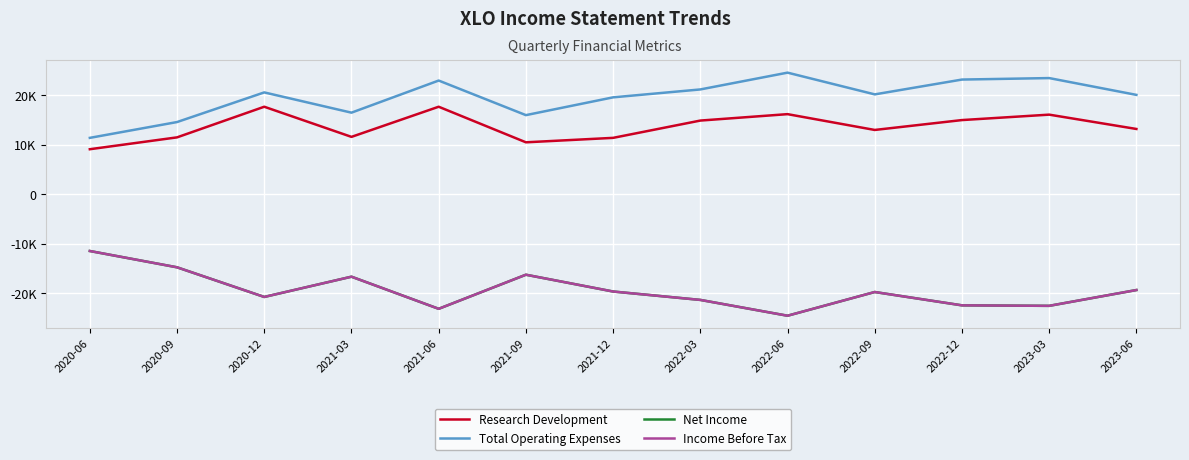

What is the label of the 12th point from the left?

2023-03